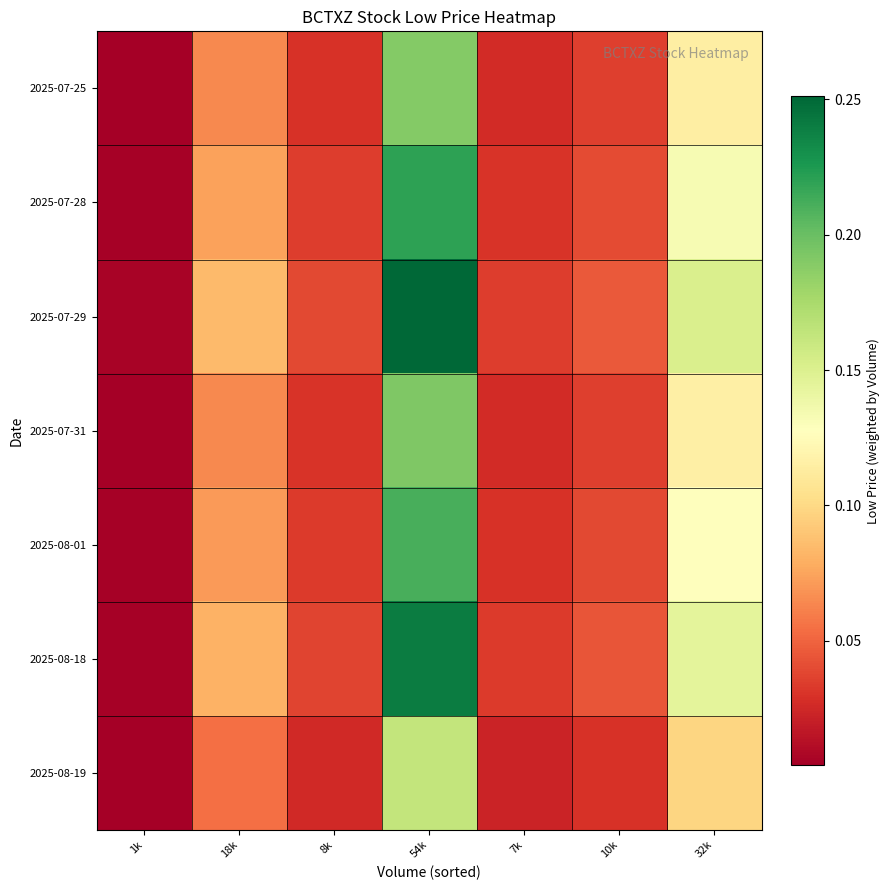

Which series has the largest total across all categories?

2025-07-29